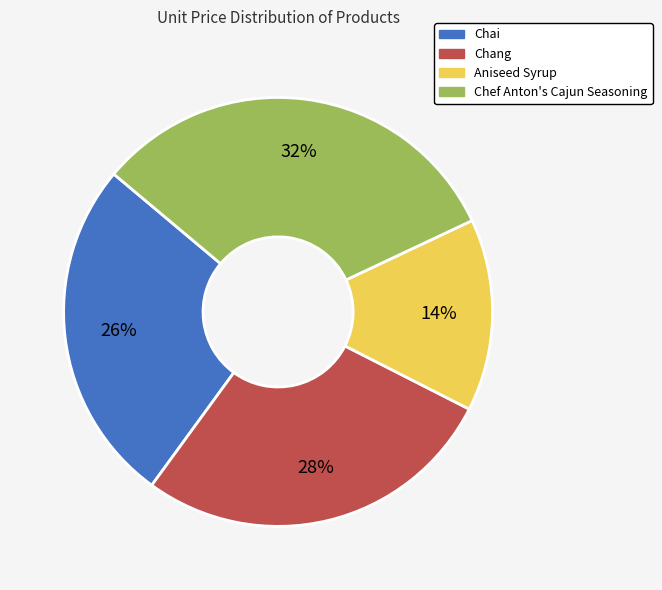

Approximately how many times larger is the value at Chang compared to Chef Anton's Cajun Seasoning?

0.9